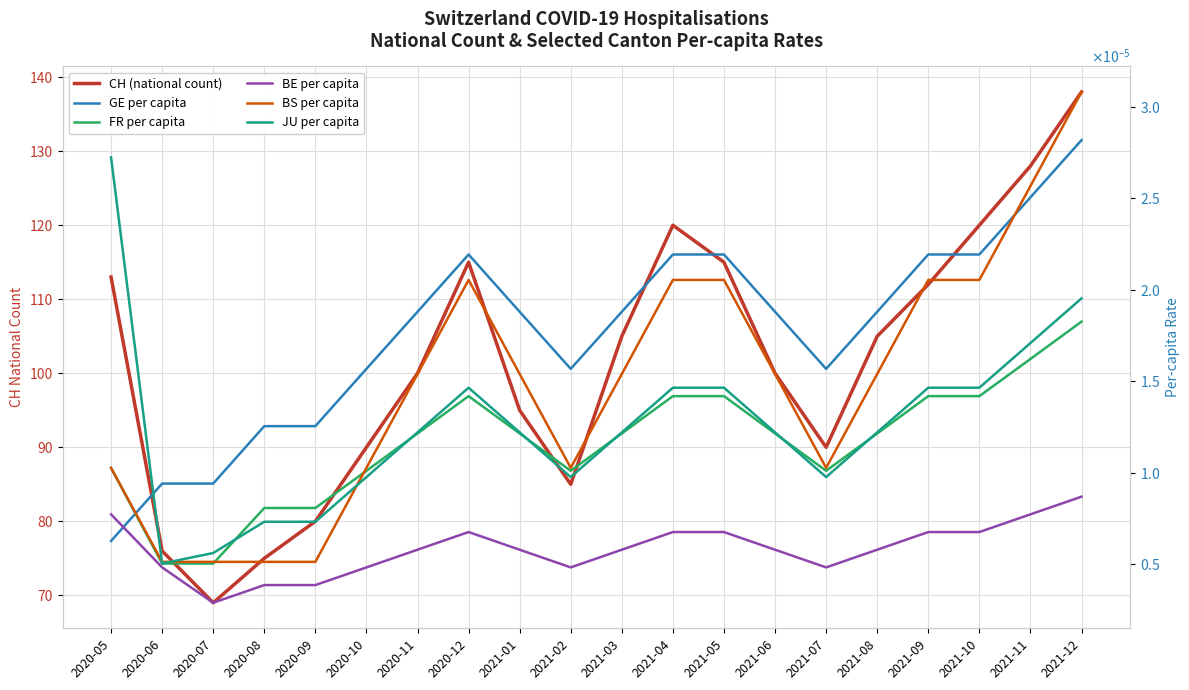

Is the value of FR per capita at 2021-12 greater than the value of GE per capita at 2020-10?

Yes